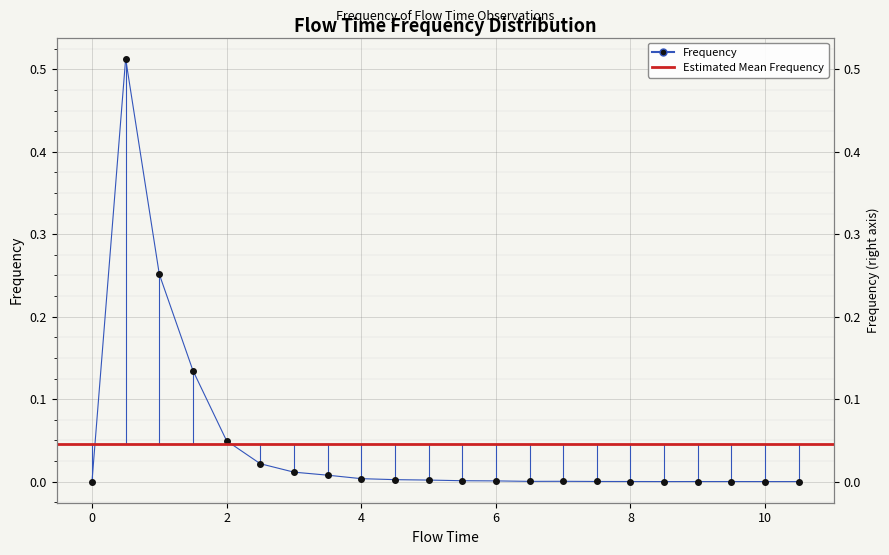

What is the sum of all values?

1.0